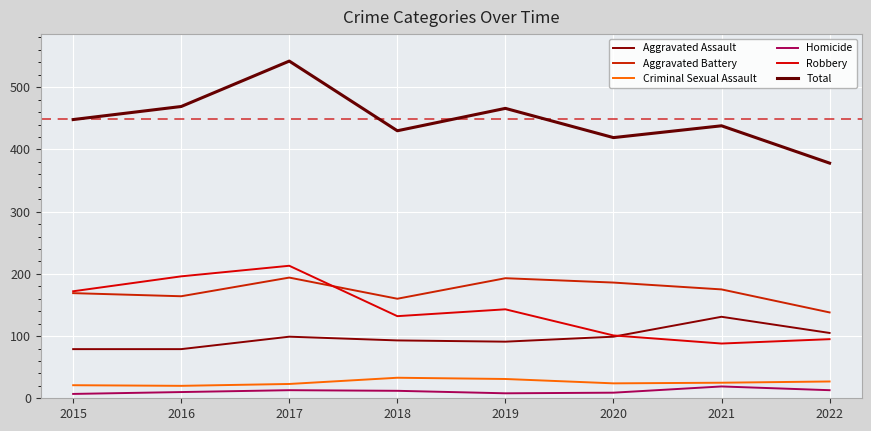

Does the chart display data point markers on the line(s)?

No